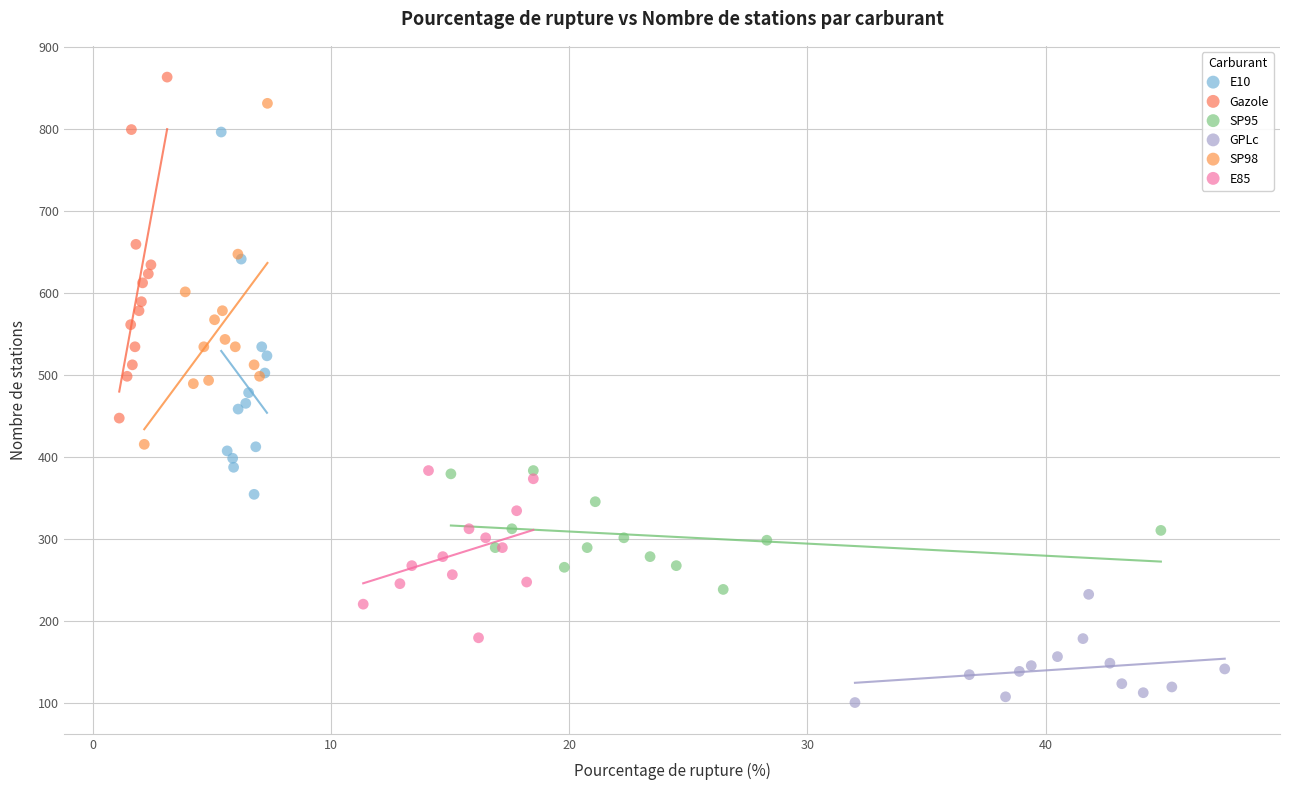

Which series has the largest Y range (max minus min)?

E10